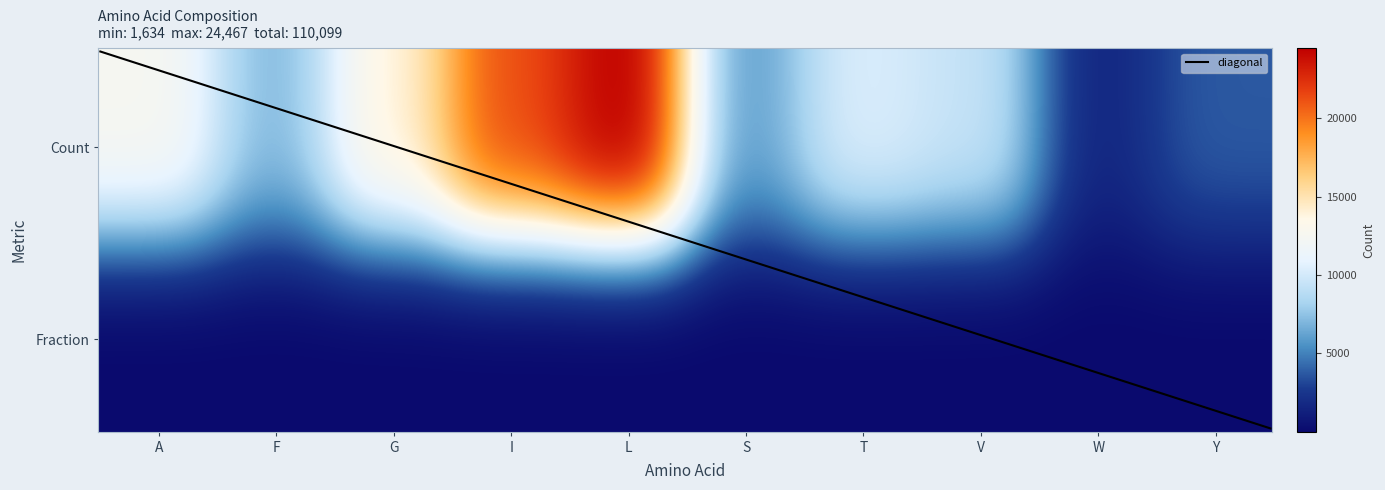

Does the chart have visible grid lines?

No